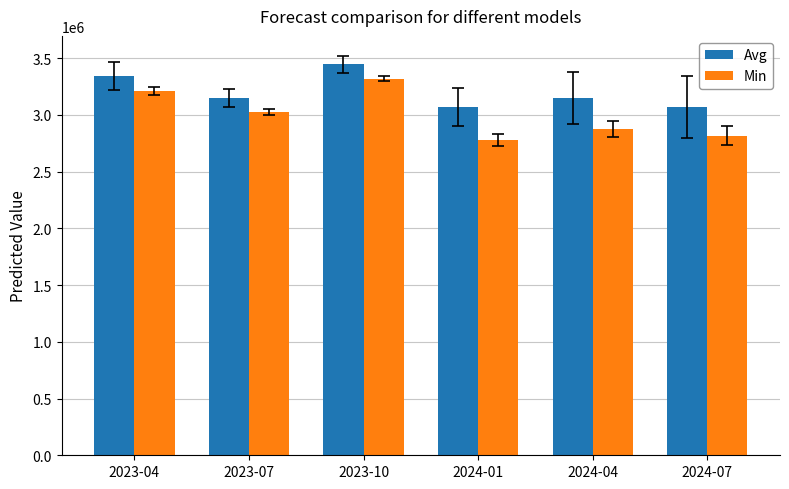

What is the total value across all series at 2023-04?

6550216.5